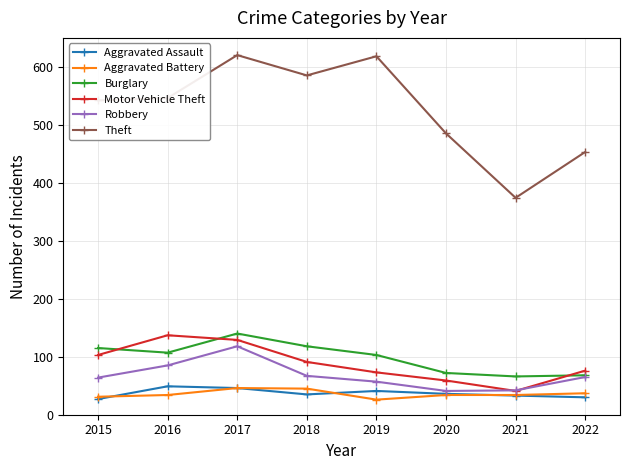

True or false: Motor Vehicle Theft and Burglary cross at least once.

True